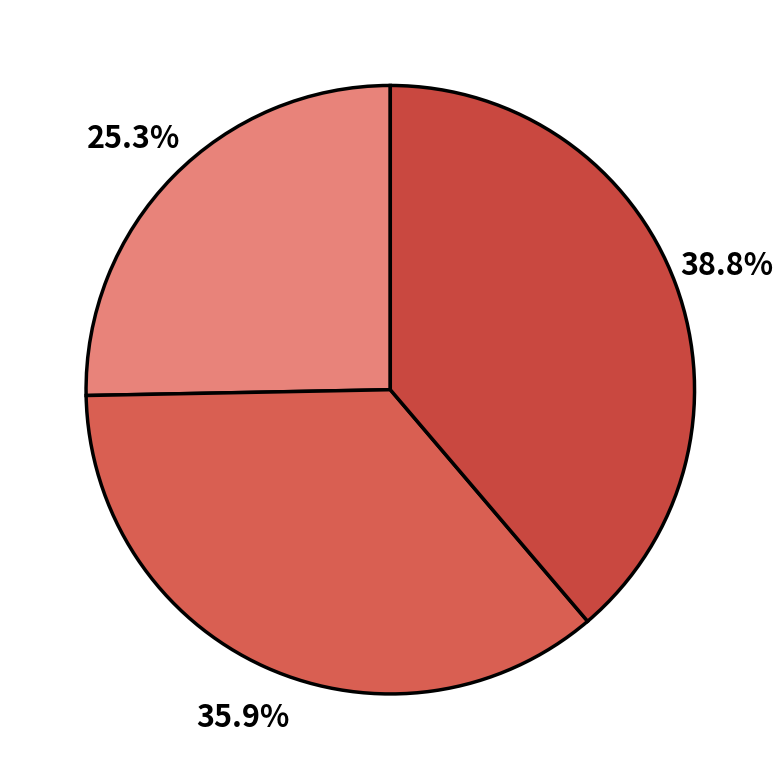

How many slices are in this pie chart?

3